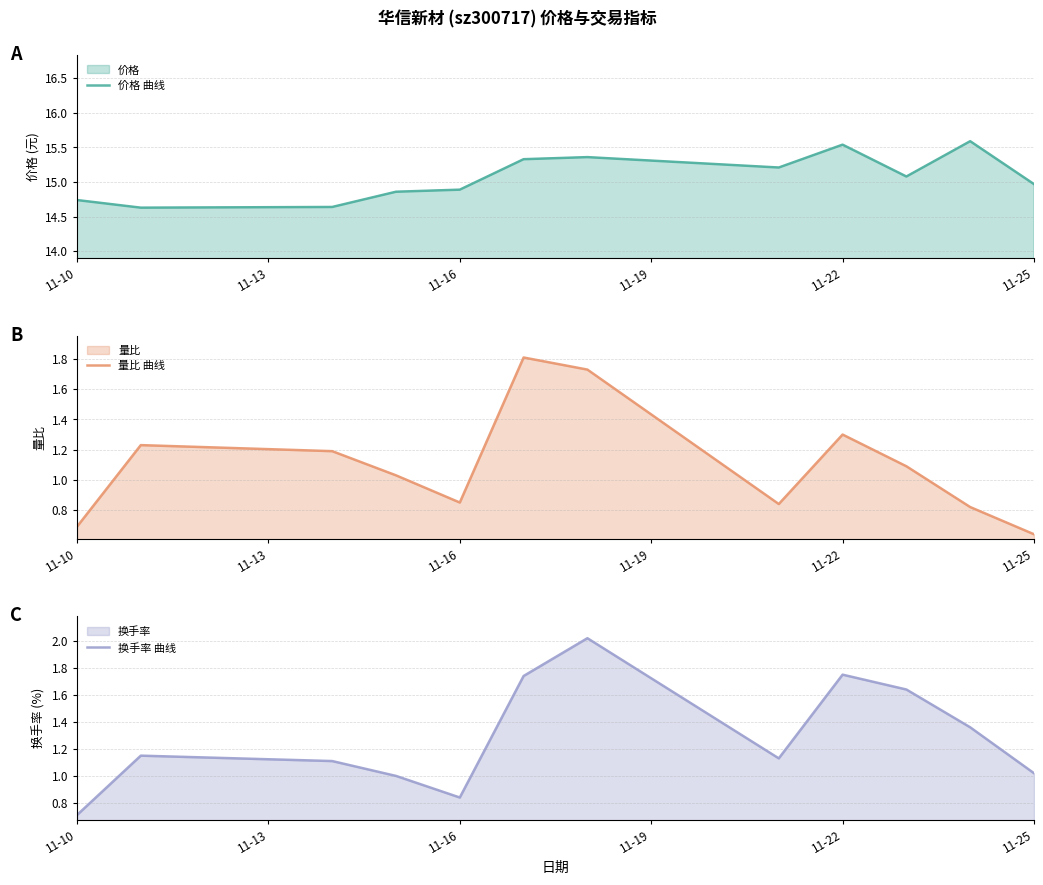

How many intersections are there between 量比 曲线 and 换手率 曲线?

2